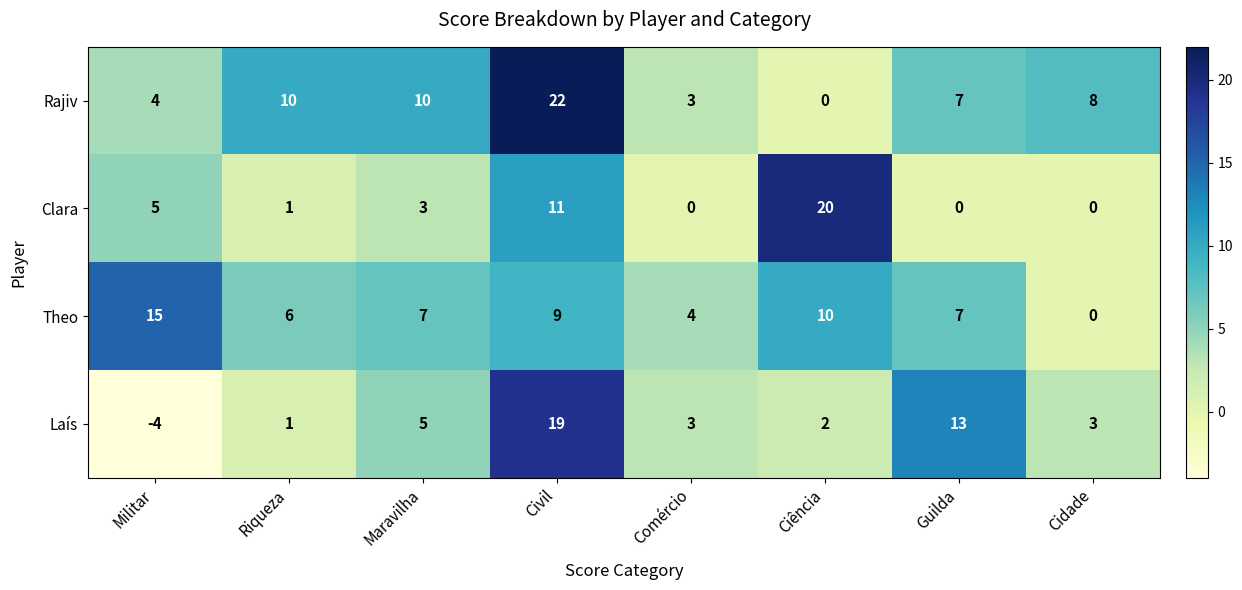

How many distinct data groups are displayed?

4